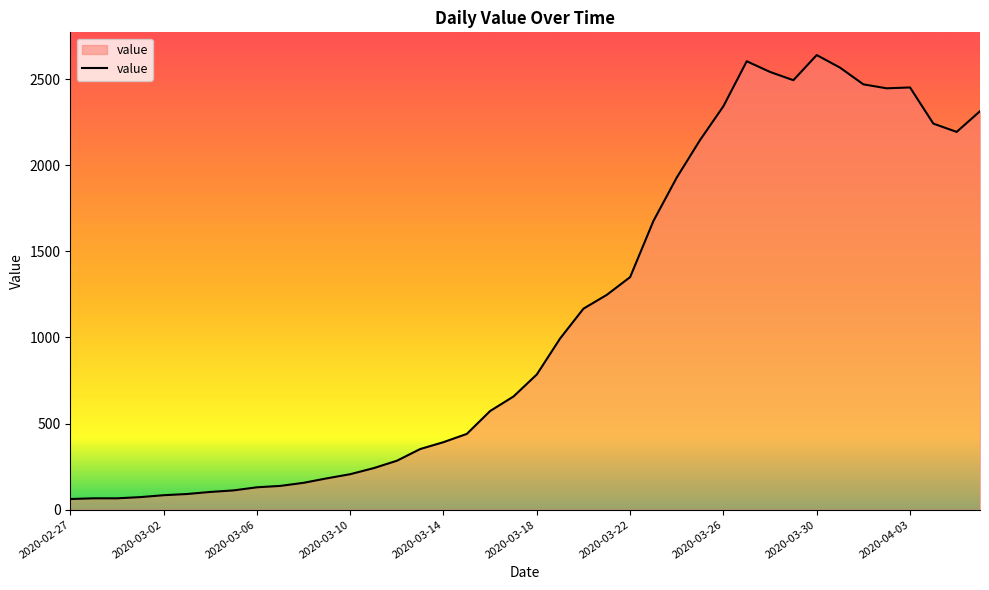

What is the greatest value displayed?

2639